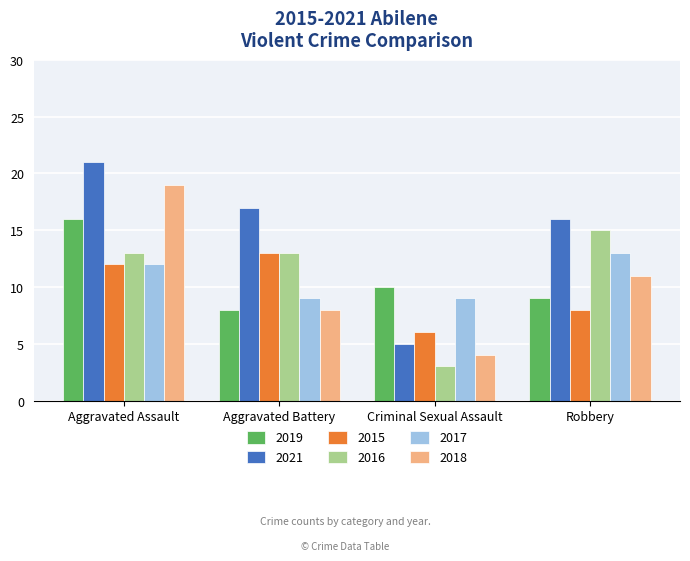

What is the average value of the 2017 series?

11